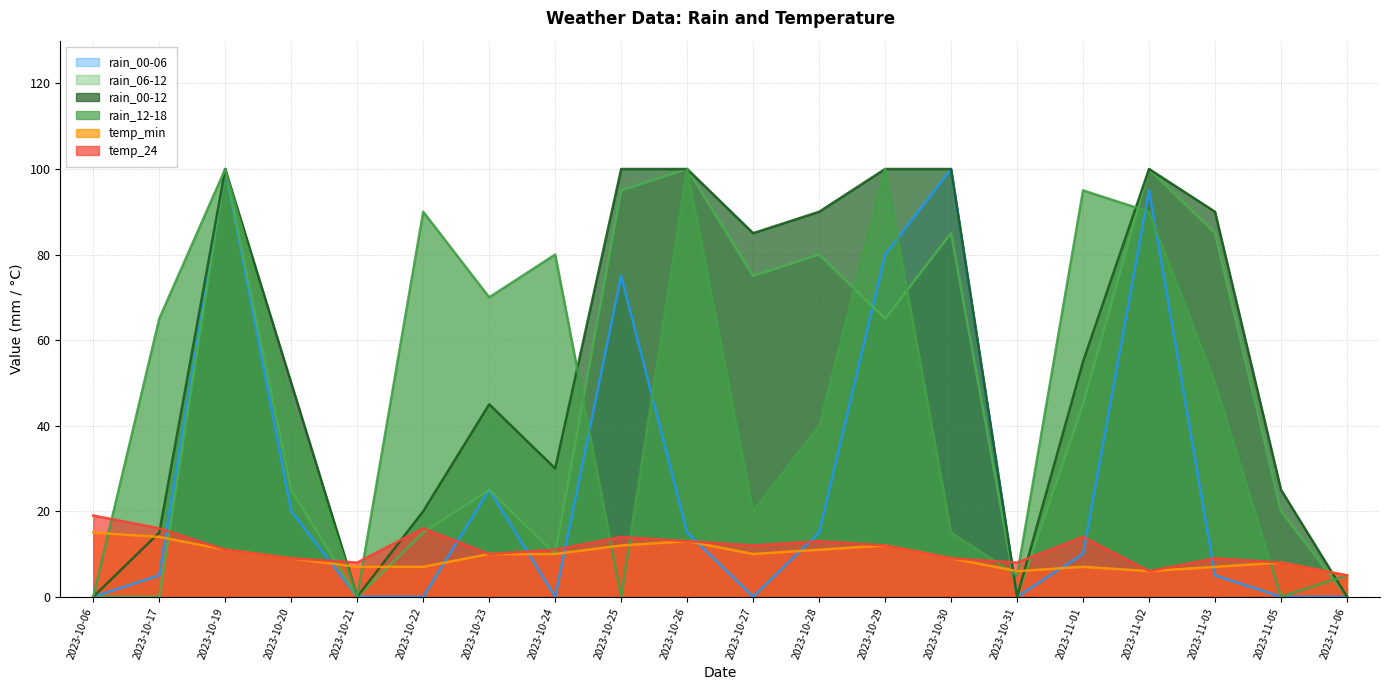

What is the difference between the highest and lowest values at 2023-10-20?

41